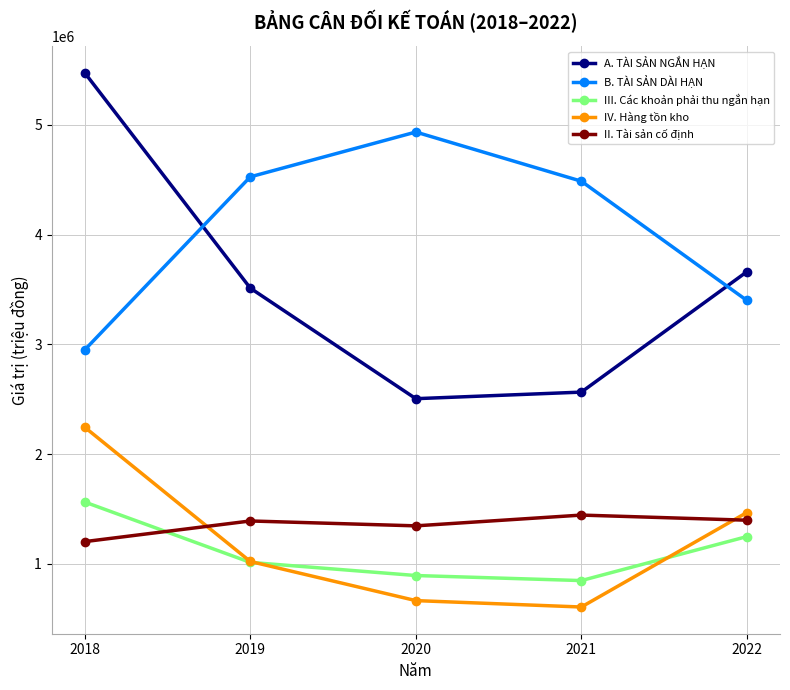

True or false: A. TÀI SẢN NGẮN HẠN and IV. Hàng tồn kho intersect in this chart.

False